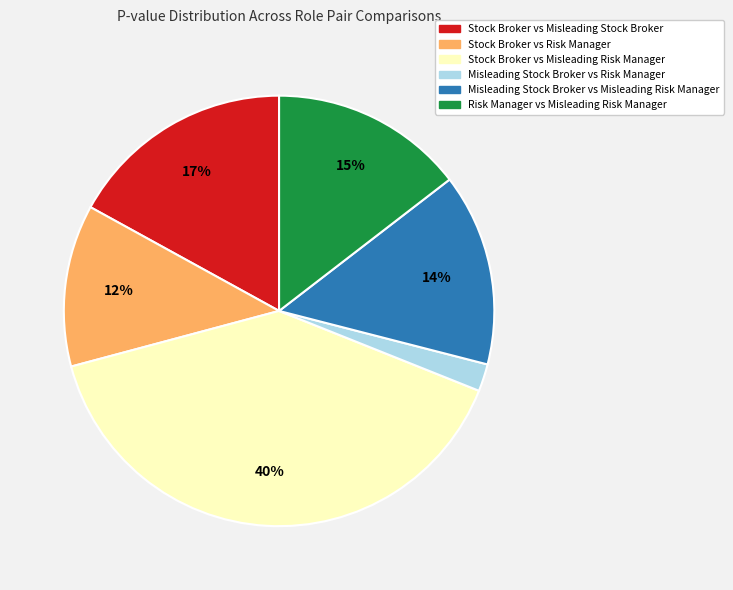

Do Stock Broker vs Risk Manager and Stock Broker vs Misleading Risk Manager together represent more than half of the pie?

Yes